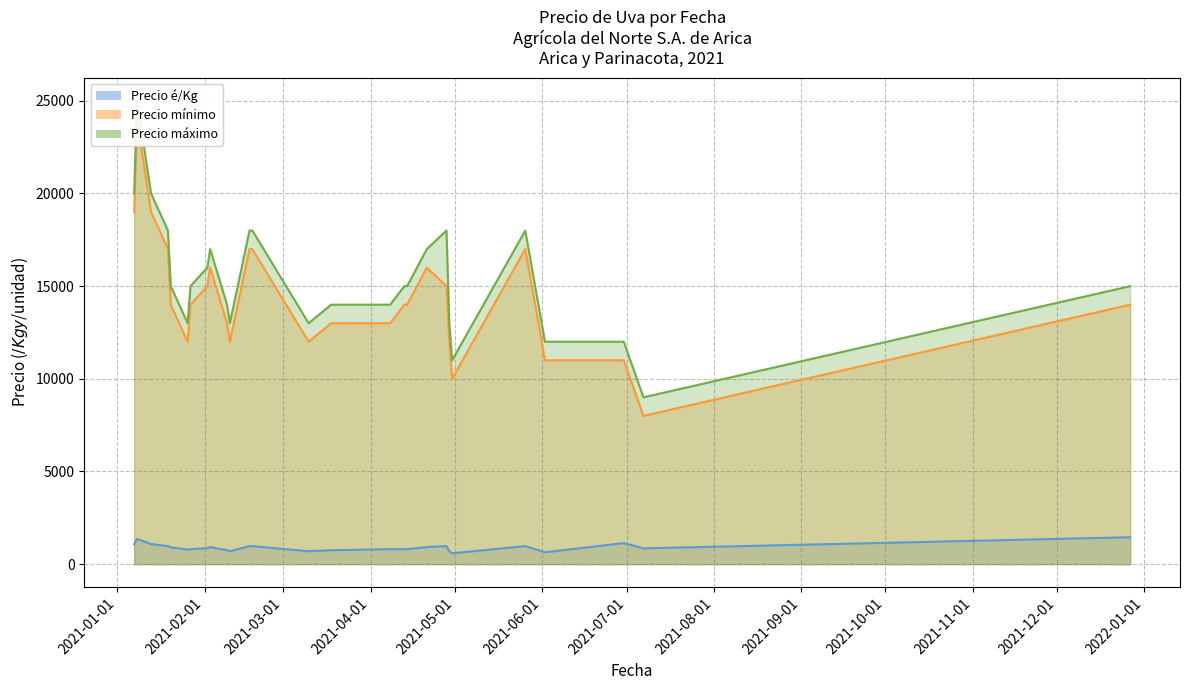

The Precio máximo series shows 13000 at 2021-03-10. True or false?

True